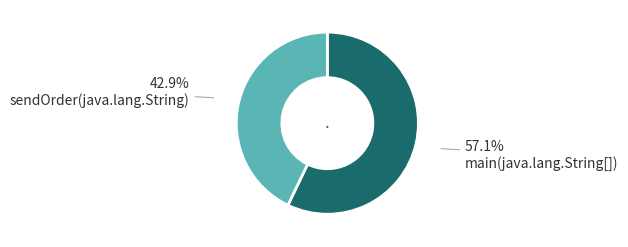

Does any single category account for the majority?

Yes